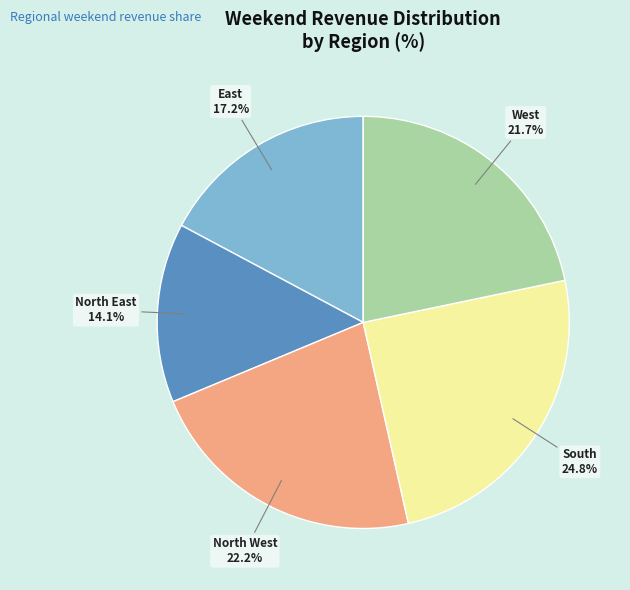

How many slices are in this pie chart?

5